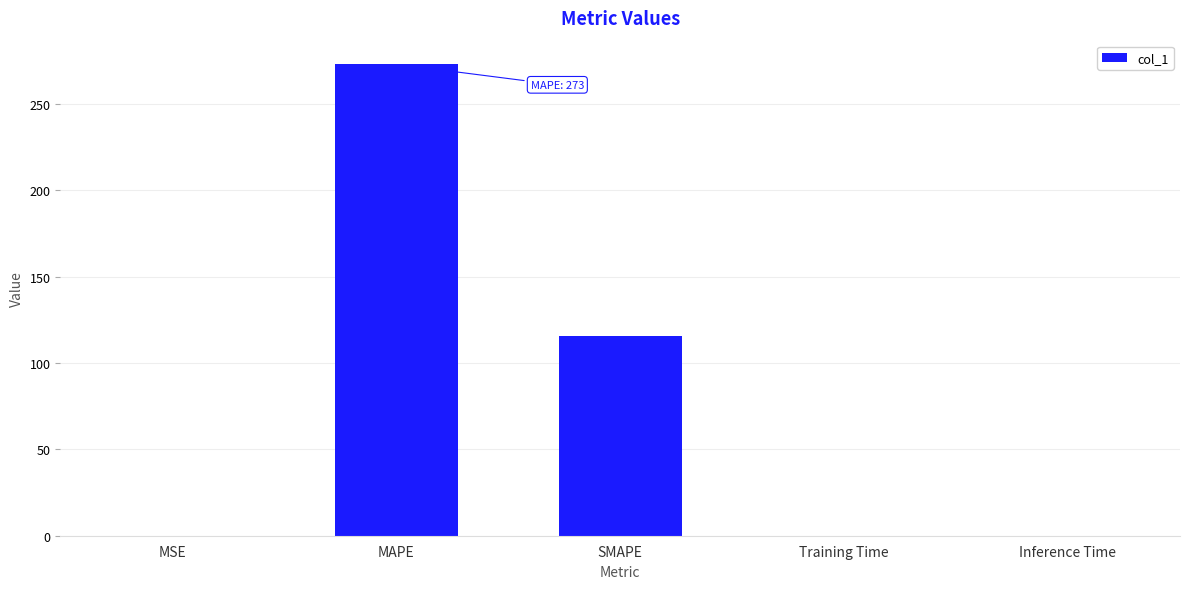

What is the sum of the values at MSE and Training Time?

0.1